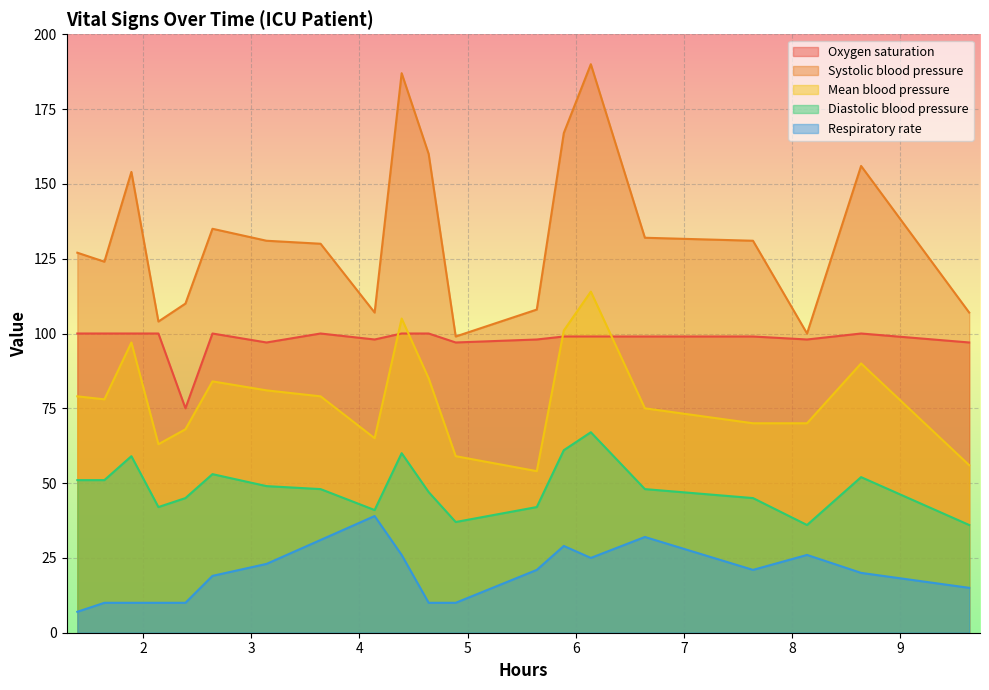

Rank the series by their average value, from lowest to highest.

Respiratory rate, Diastolic blood pressure, Mean blood pressure, Oxygen saturation, Systolic blood pressure